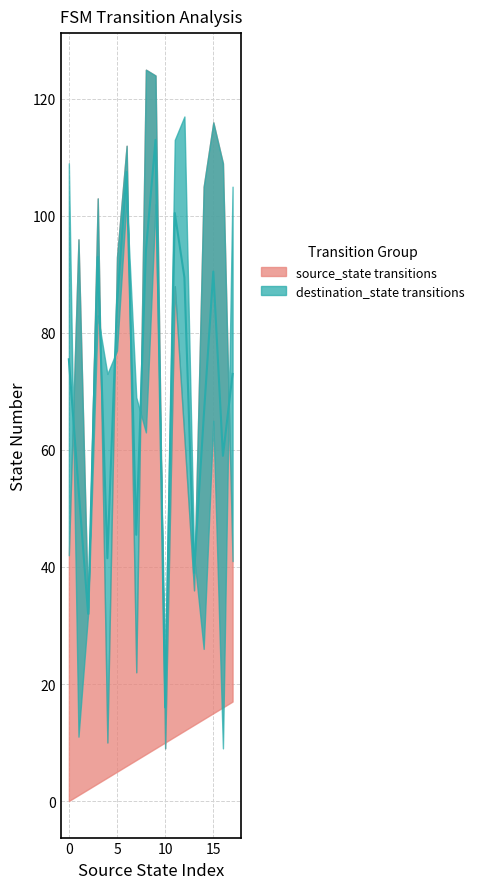

What is the average value of the source_state_lower series?

8